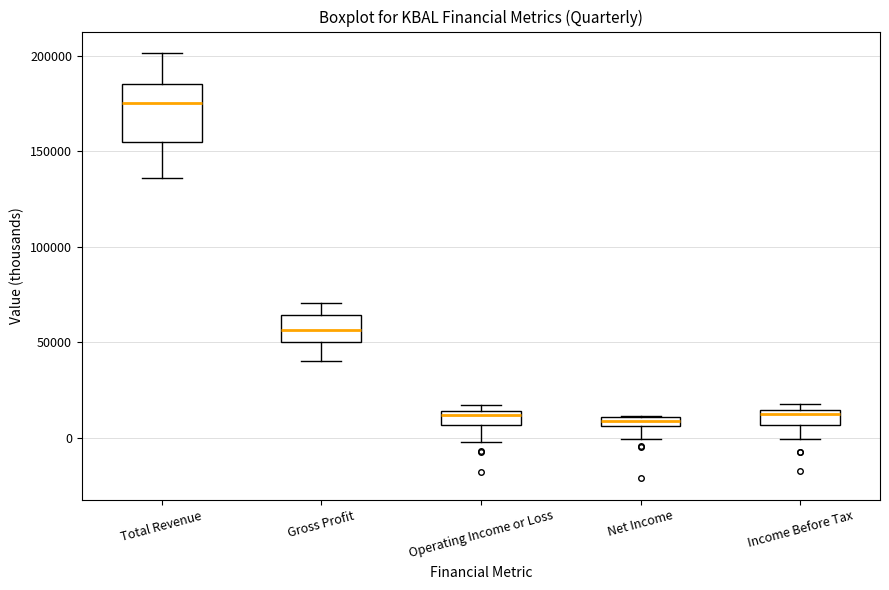

Which box is the tallest, from its lower edge to its upper edge?

Total Revenue